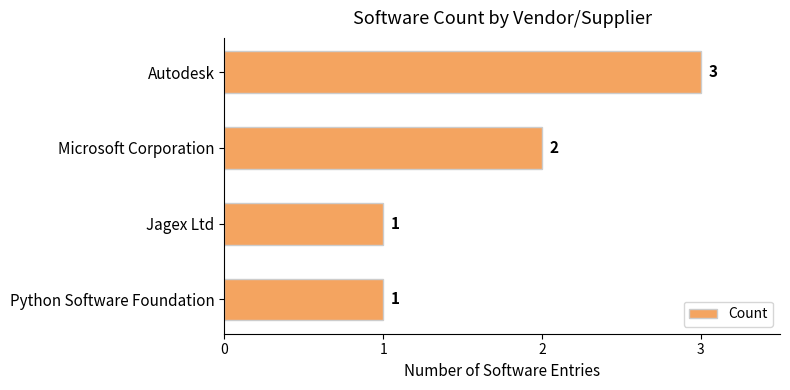

How many bars are there in total?

4